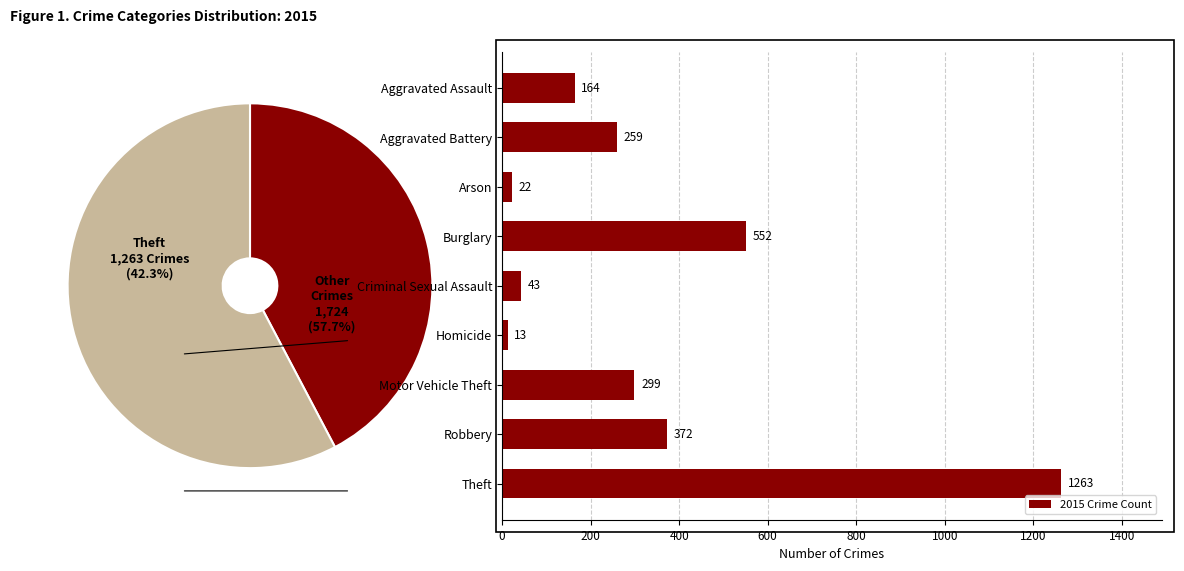

True or false: 2015 Crime Count has a value of 36 at Aggravated Assault.

False